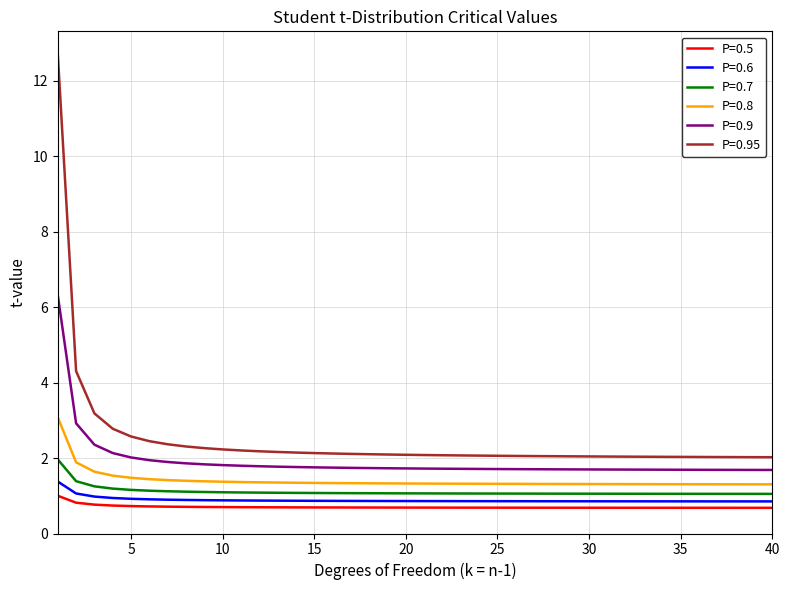

Count the number of data series in this chart.

6